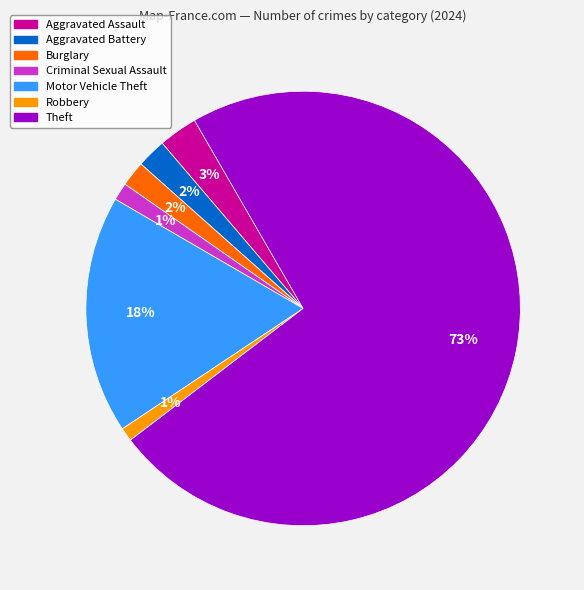

Do Motor Vehicle Theft and Robbery together represent more than half of the pie?

No